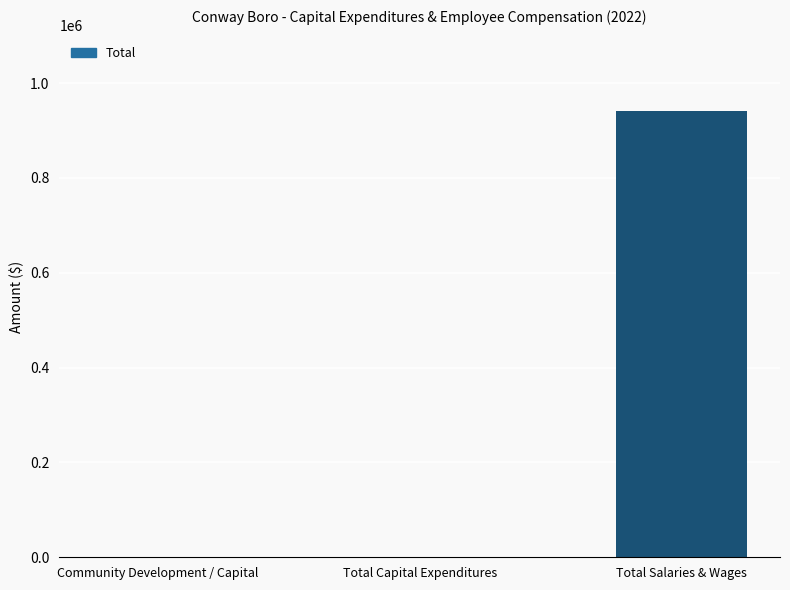

Are the bars horizontal?

No